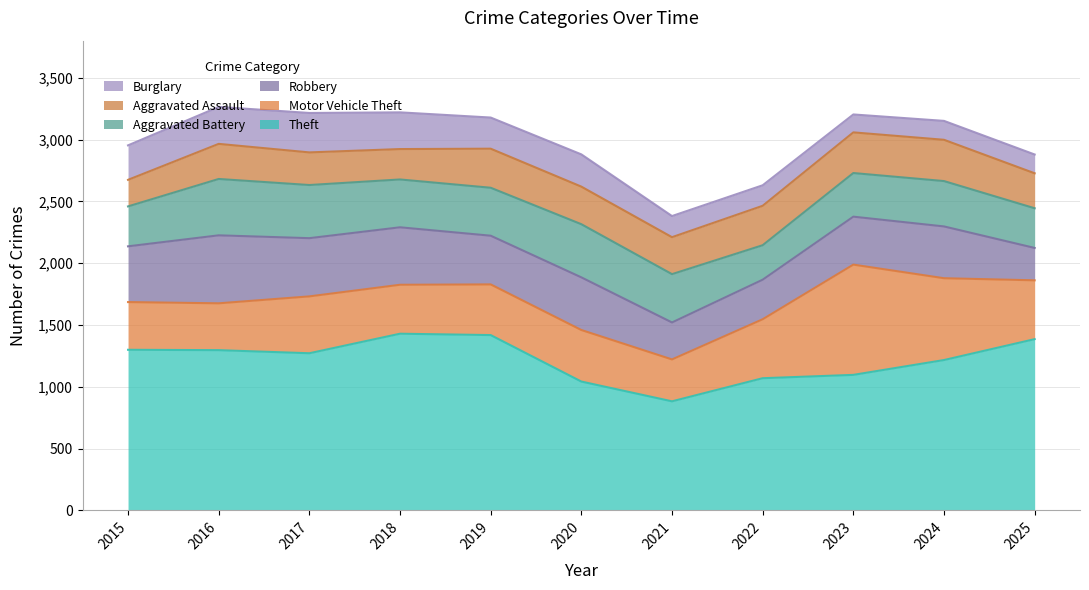

True or false: Theft and Aggravated Assault intersect in this chart.

False